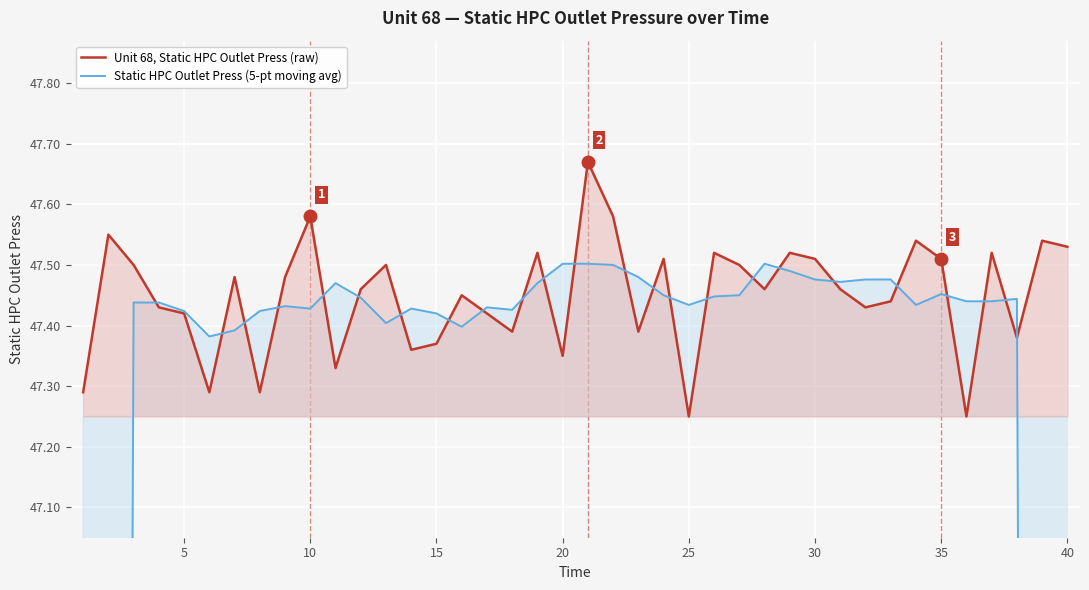

Which series ends up on top after the final intersection of Static HPC Outlet Press (5-pt moving avg) and Unit 68, Static HPC Outlet Press (raw)?

Unit 68, Static HPC Outlet Press (raw)